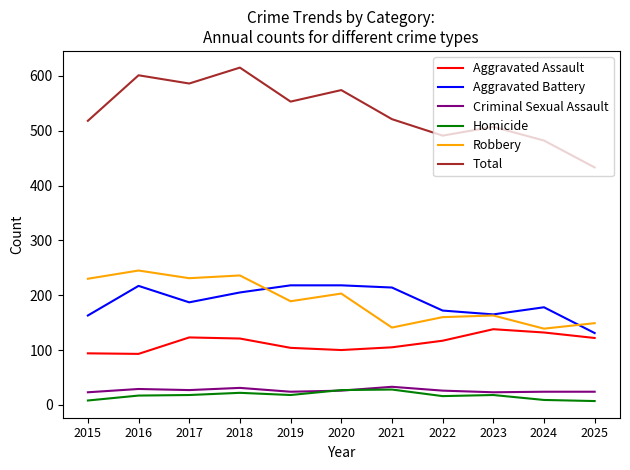

The Total series shows 433 at 2025. True or false?

True